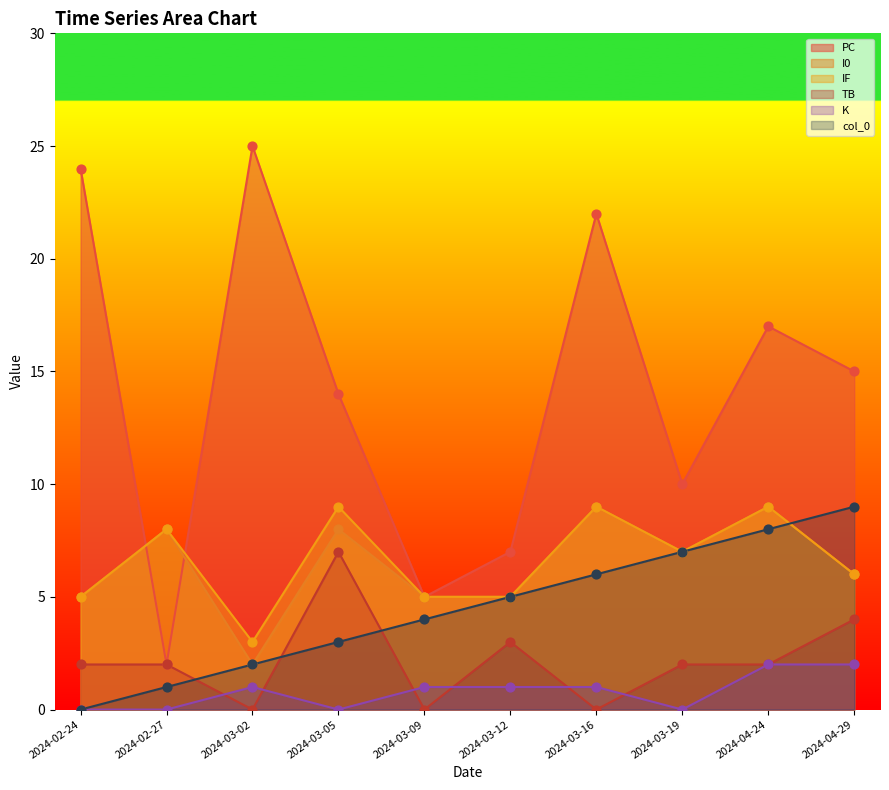

Which series reaches the minimum Y coordinate?

TB